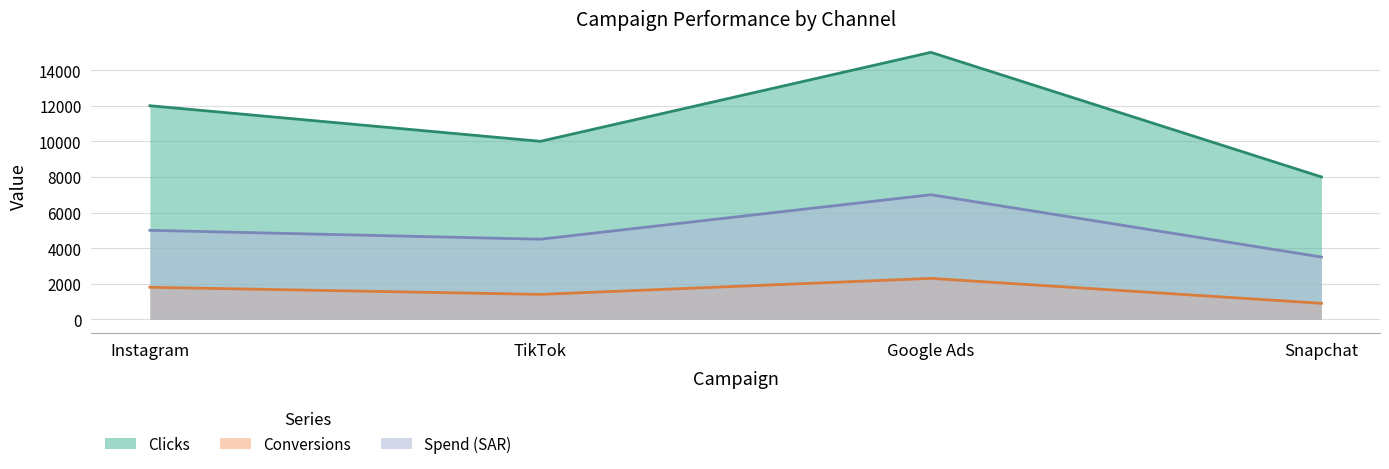

Reading right to left, list all the values displayed in this chart.

Clicks: Snapchat=8000	Google Ads=15000	TikTok=10000	Instagram=12000
Conversions: Snapchat=900	Google Ads=2300	TikTok=1400	Instagram=1800
Spend (SAR): Snapchat=3500	Google Ads=7000	TikTok=4500	Instagram=5000